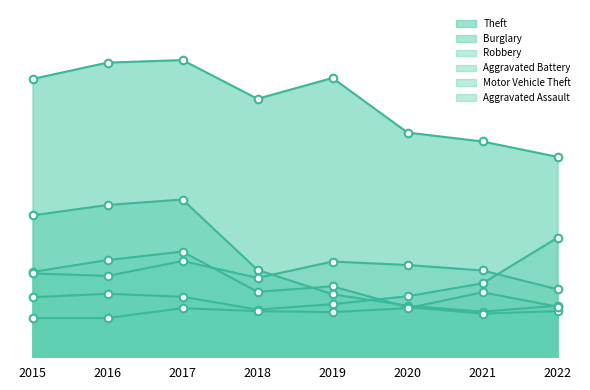

Which series contains the highest Y value?

Theft